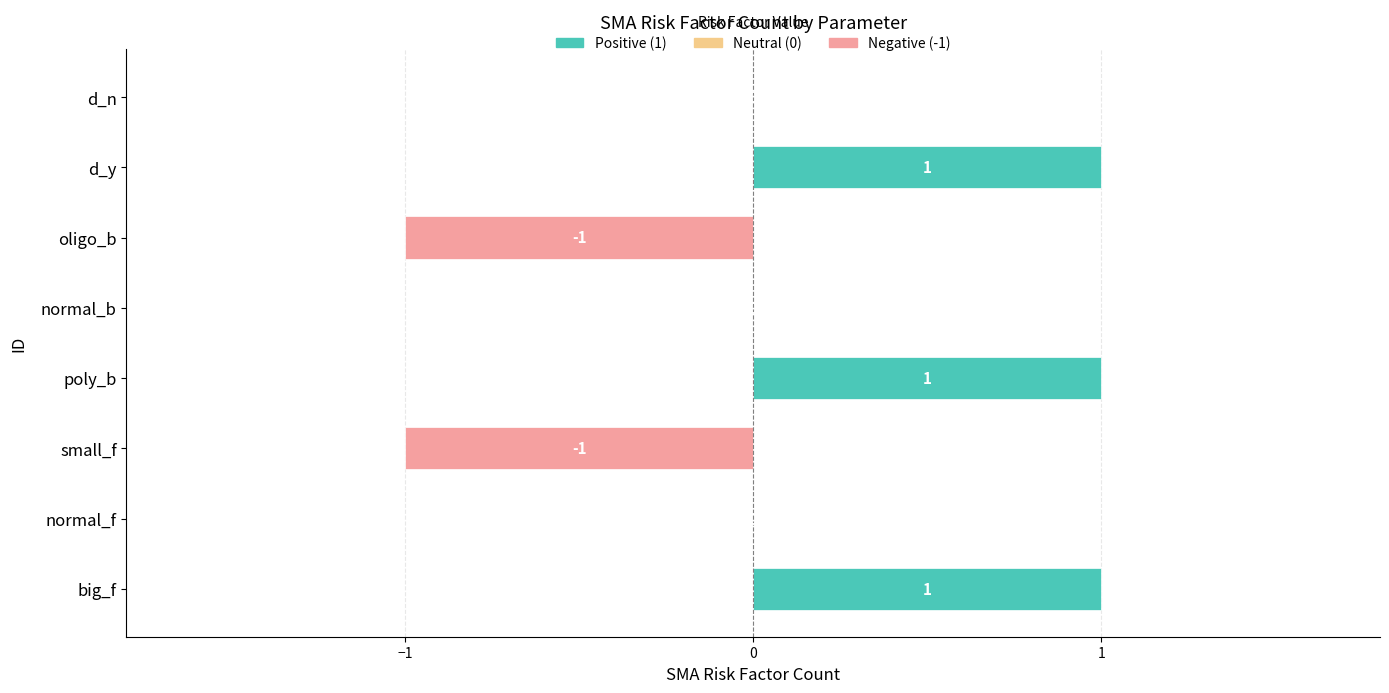

What is the change in value from normal_f to poly_b?

+1